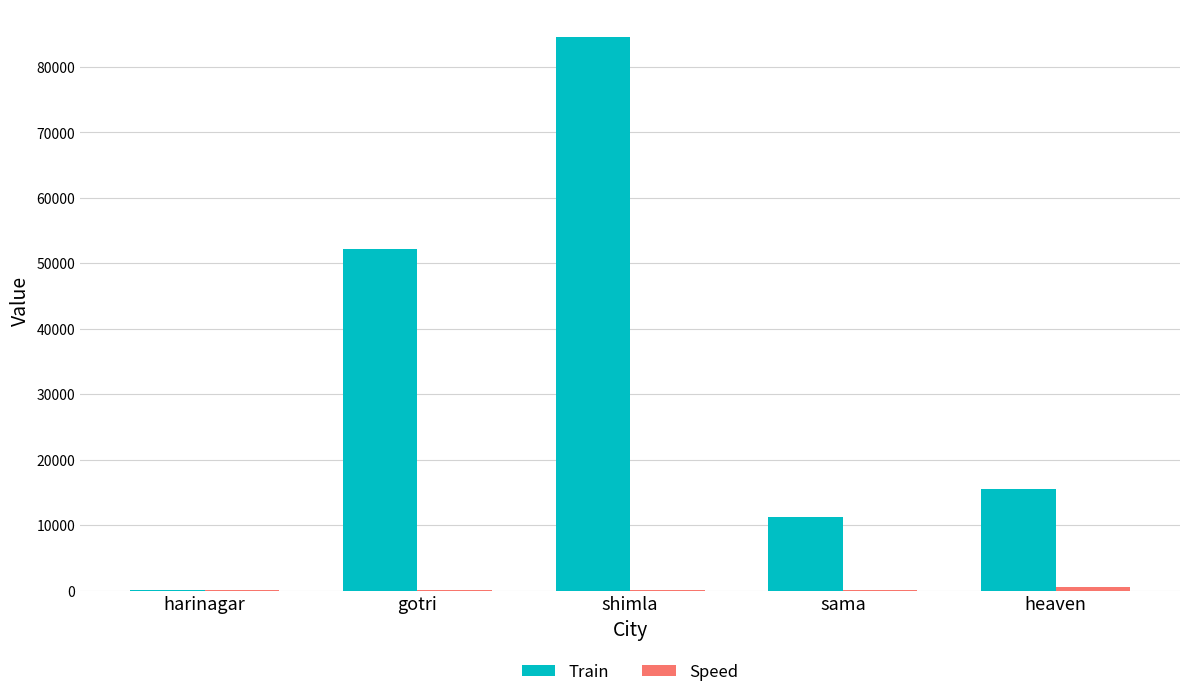

How many categories are shown in the chart?

5